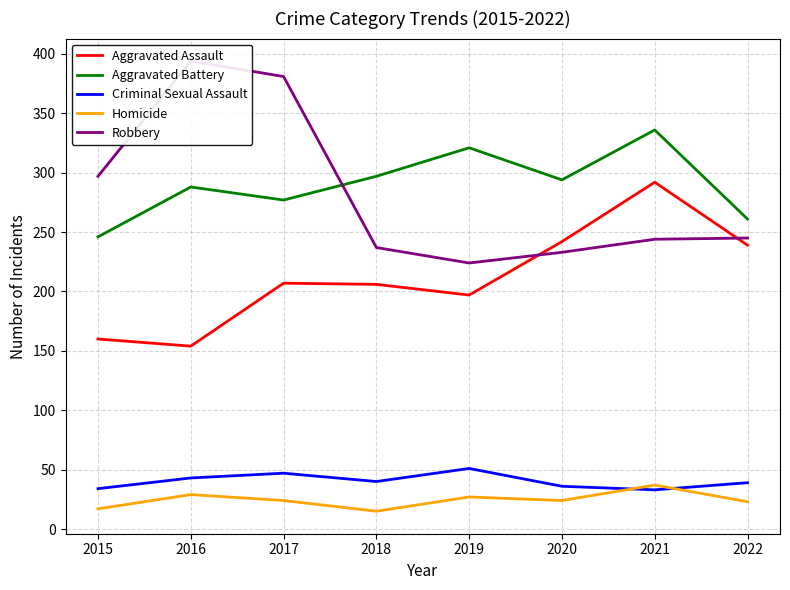

What is the difference between the highest and lowest values at 2016?

365